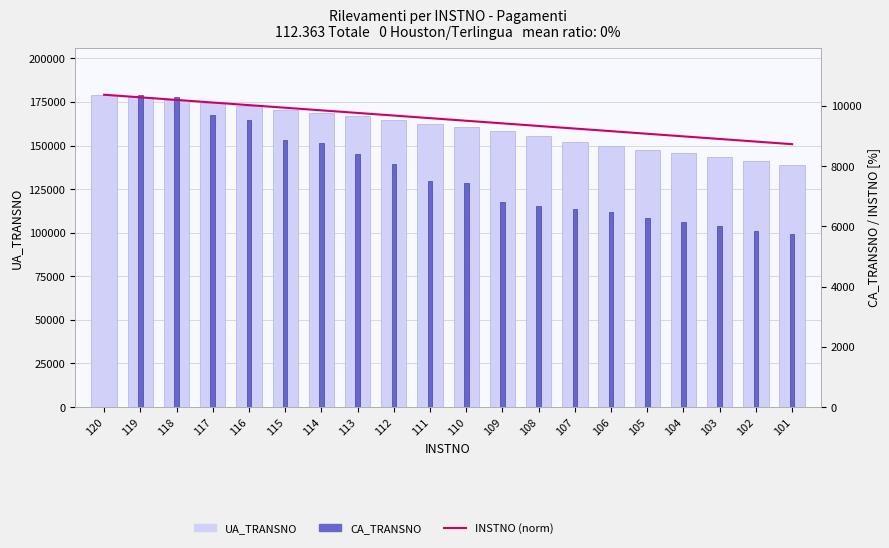

What are all the series names shown in the legend?

UA_TRANSNO, INSTNO (norm), CA_TRANSNO